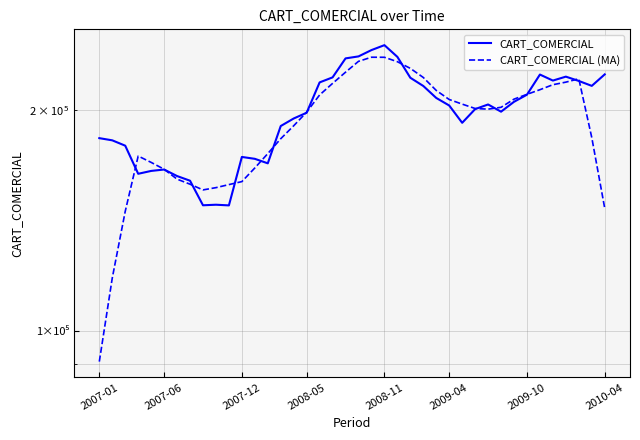

How many data points in CART_COMERCIAL are above 203167?

20